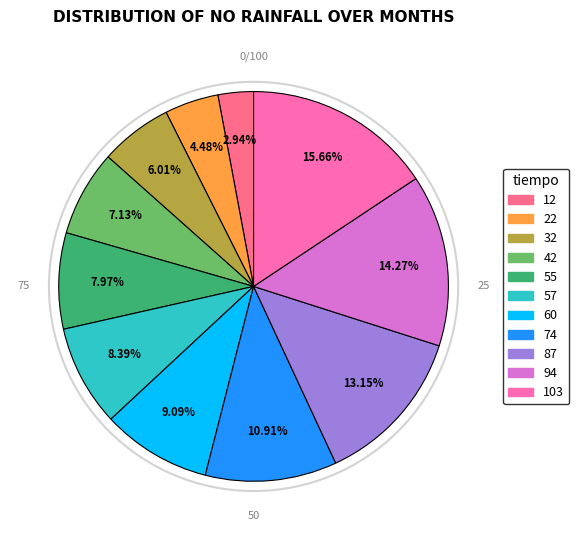

Approximately how many times larger is the value at 57 compared to 12?

2.9